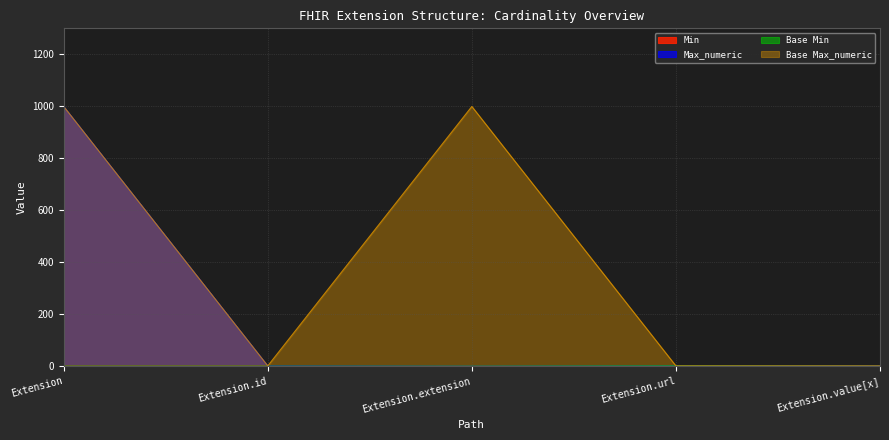

Which category has the lowest value in the Base Min series?

Extension